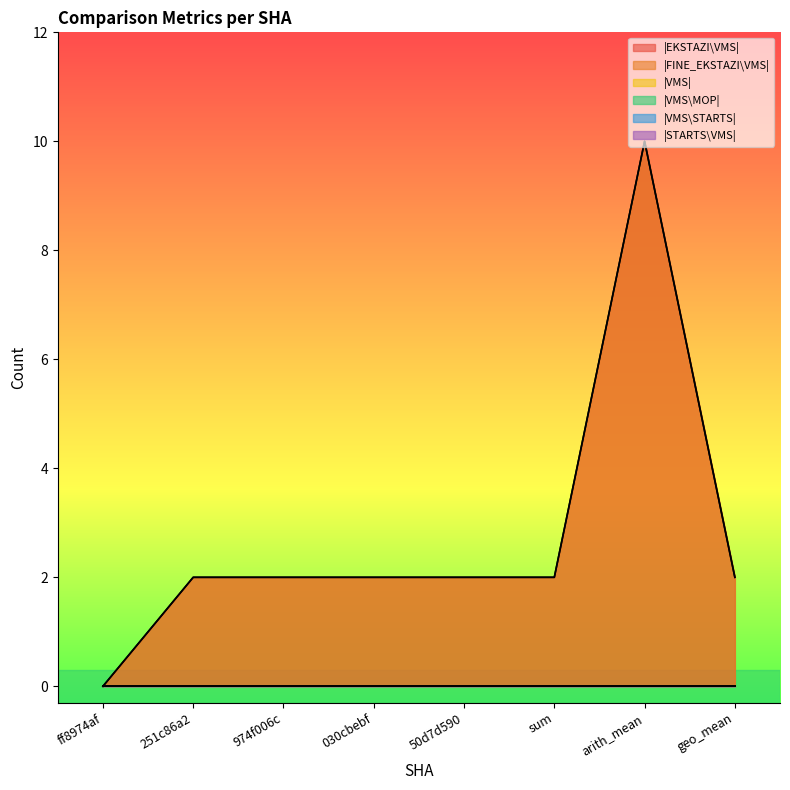

True or false: |VMS\STARTS| has a value of 0 at 251c86a2.

True